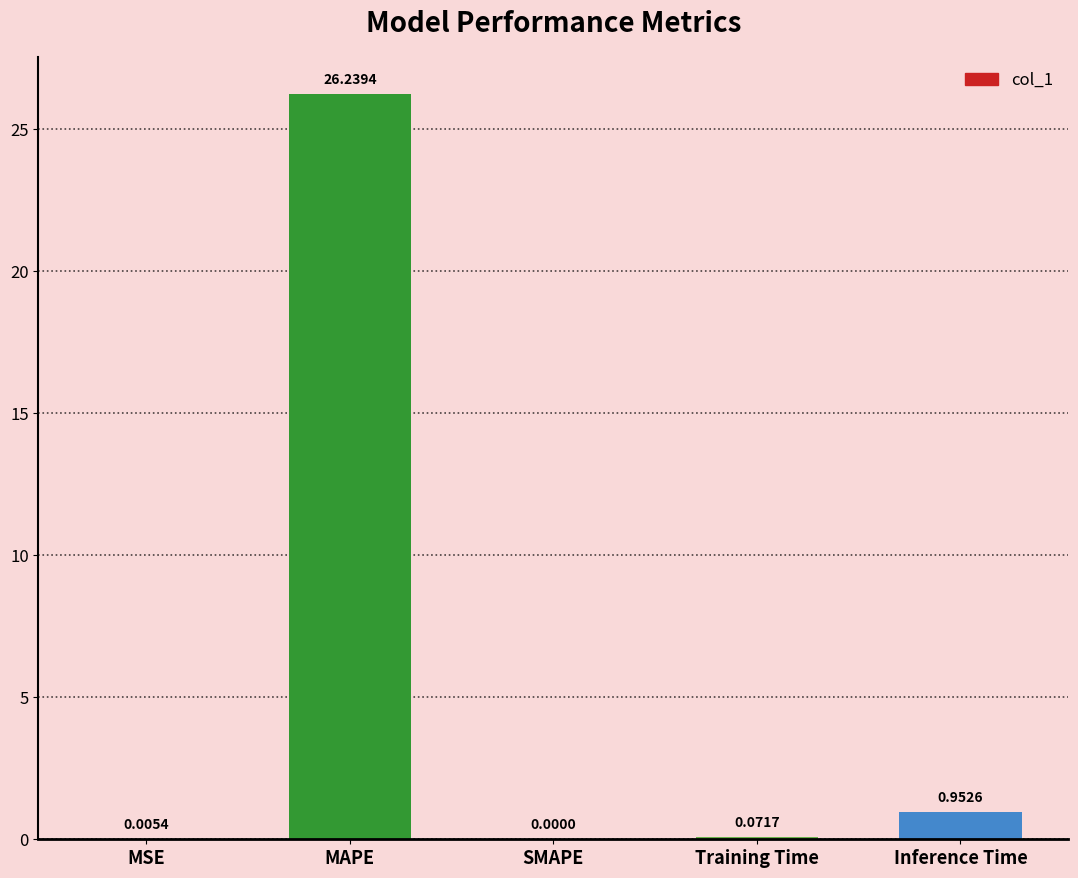

Which category has the highest value across all series?

MAPE